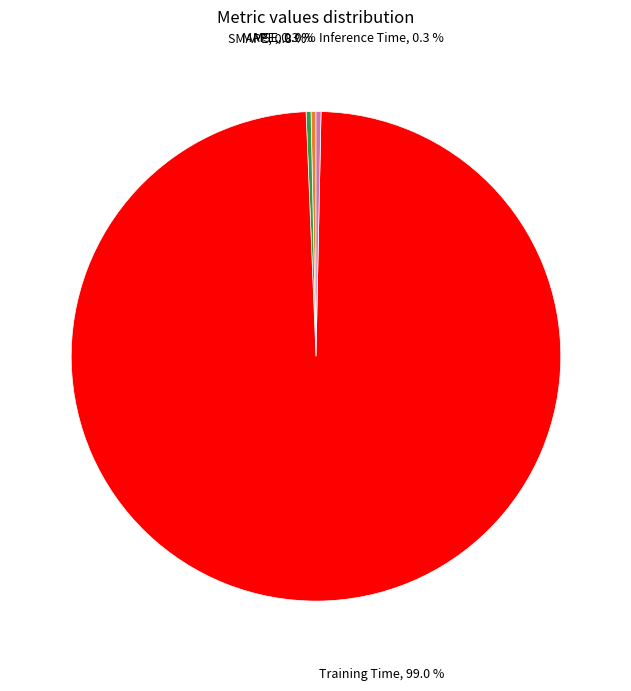

How much of the chart is everything except Inference Time, 0.3 %?

99.7%